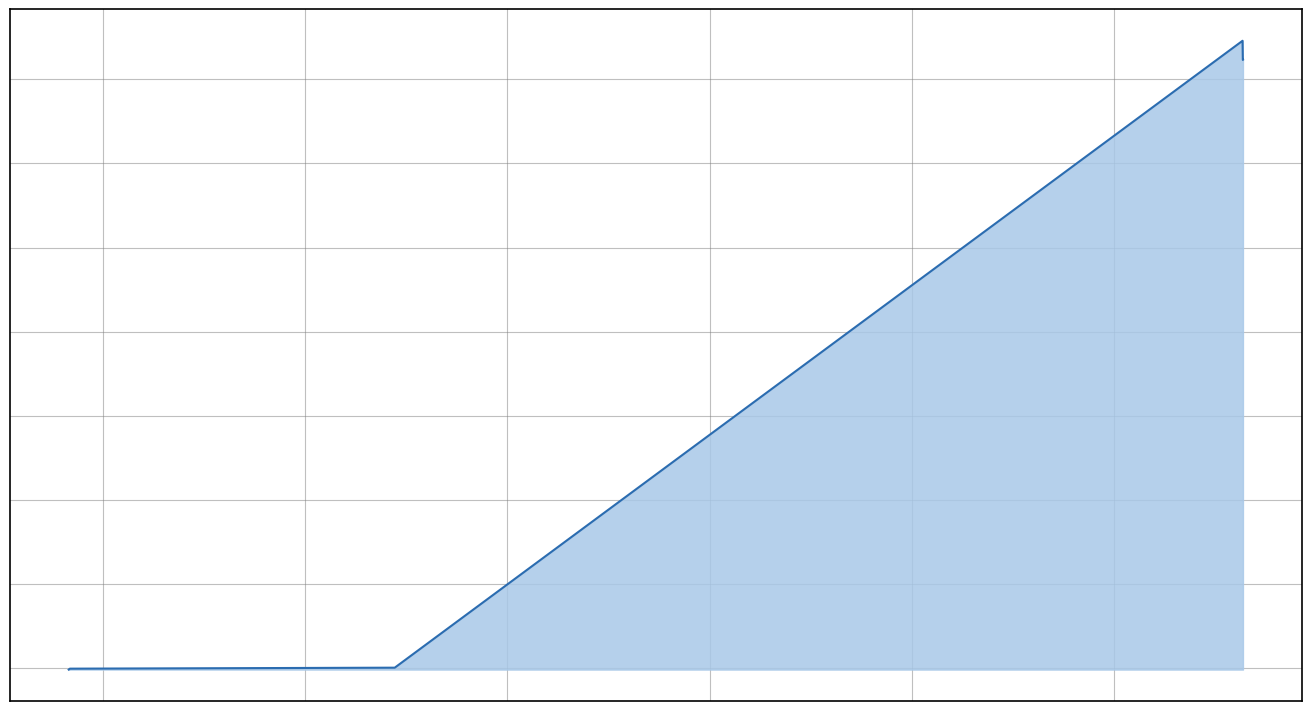

Does the chart display data point markers on the line(s)?

No